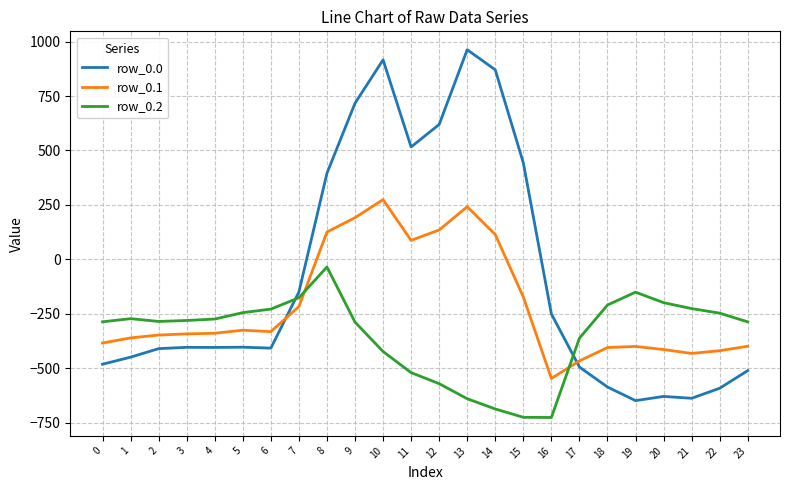

True or false: row_0.1 and row_0.2 intersect in this chart.

True